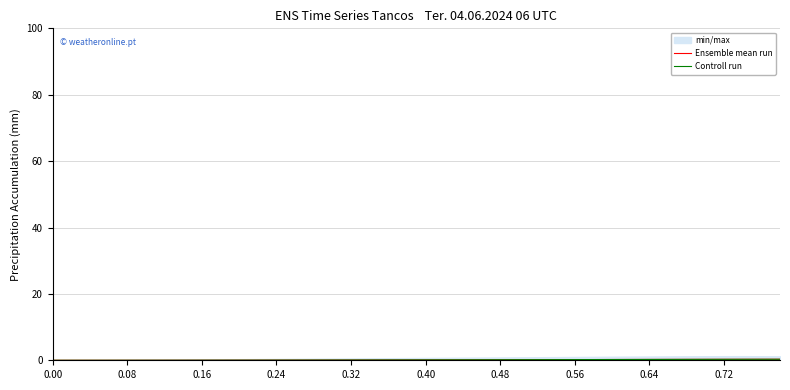

Which series has the largest total across all categories?

Ensemble mean run